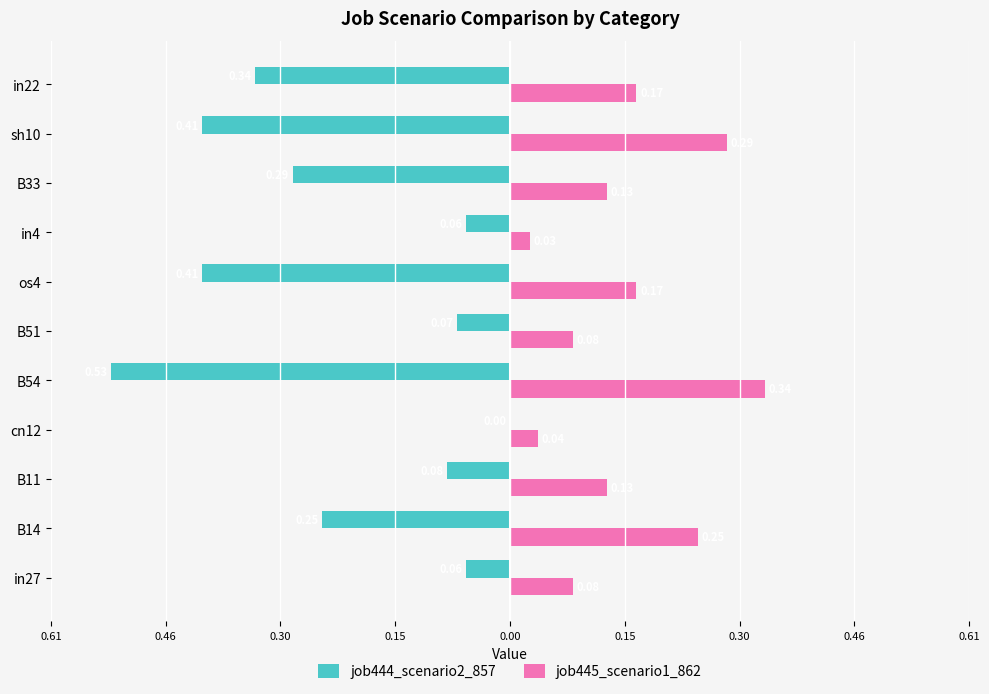

What are all the series names shown in the legend?

job444_scenario2_857, job445_scenario1_862